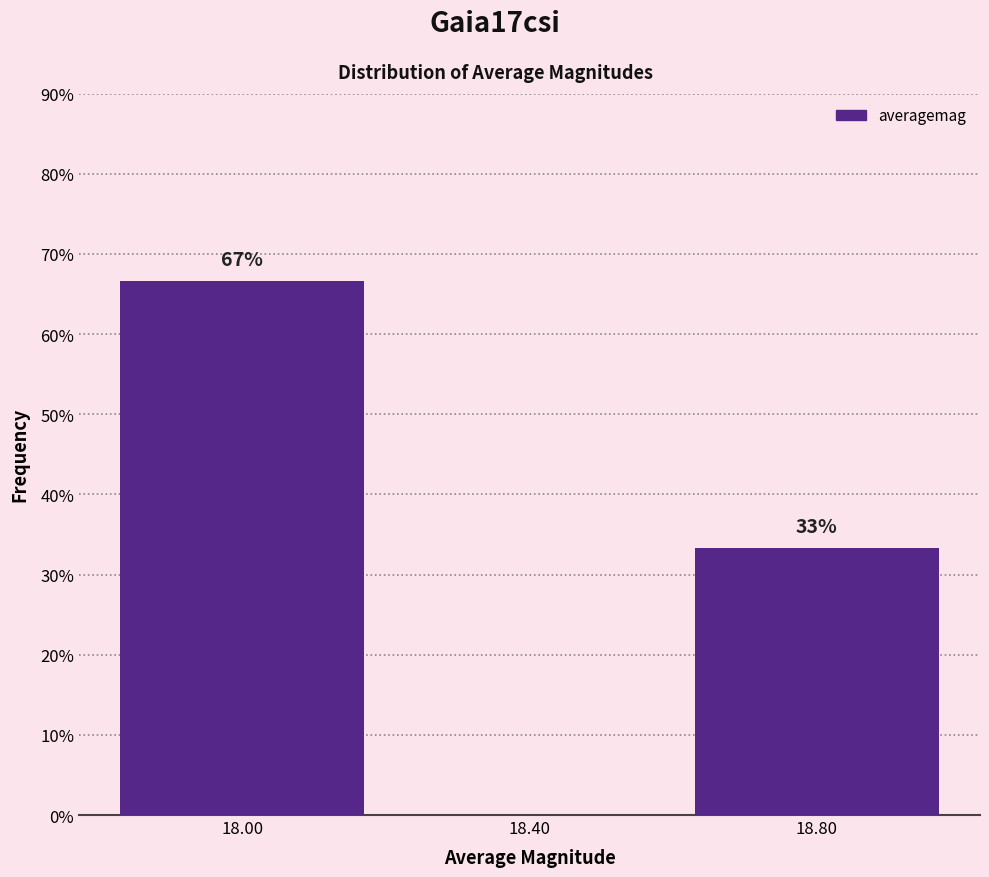

Over which range of the x-axis is the bar tallest?

17.8 to 18.2